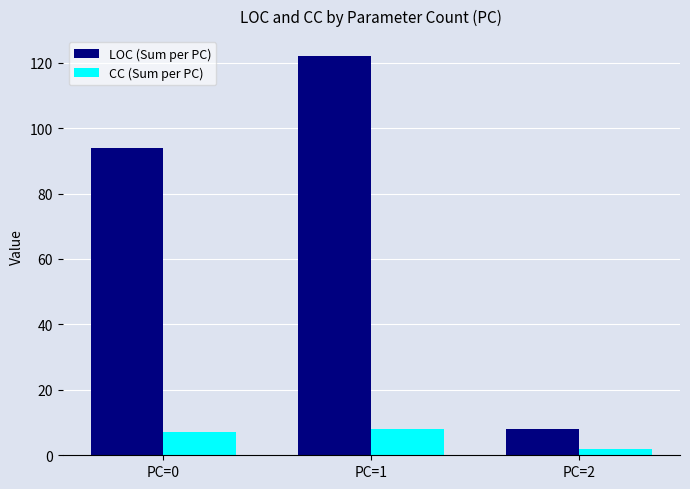

What is the minimum value shown in the chart?

2